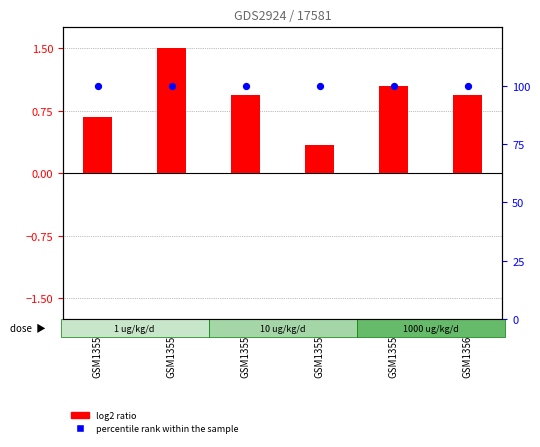

What are all the series names shown in the legend?

log2 ratio, percentile rank within the sample